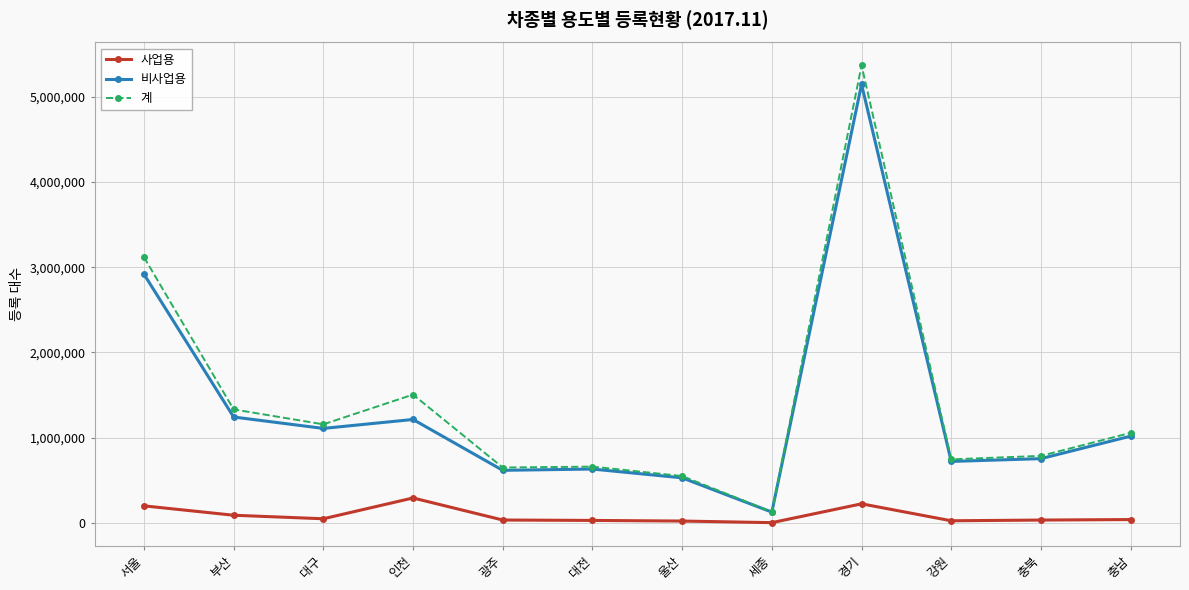

The 비사업용 series shows 2918284 at 서울. True or false?

True